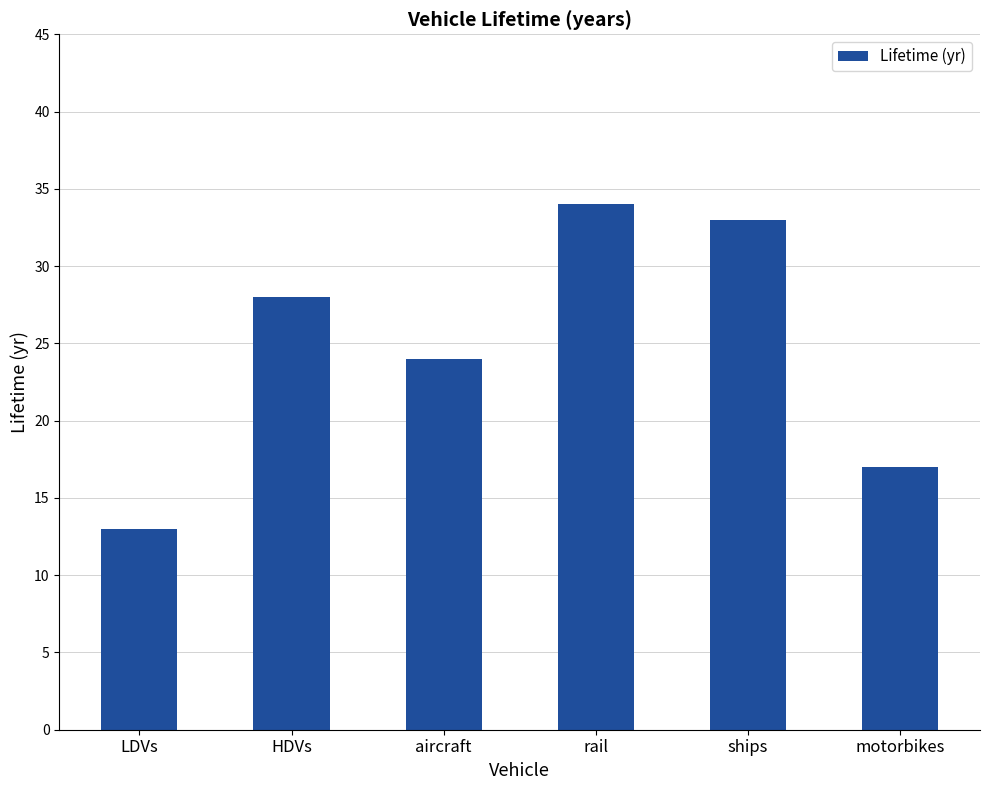

The chart shows a value of 33 at ships. True or false?

True